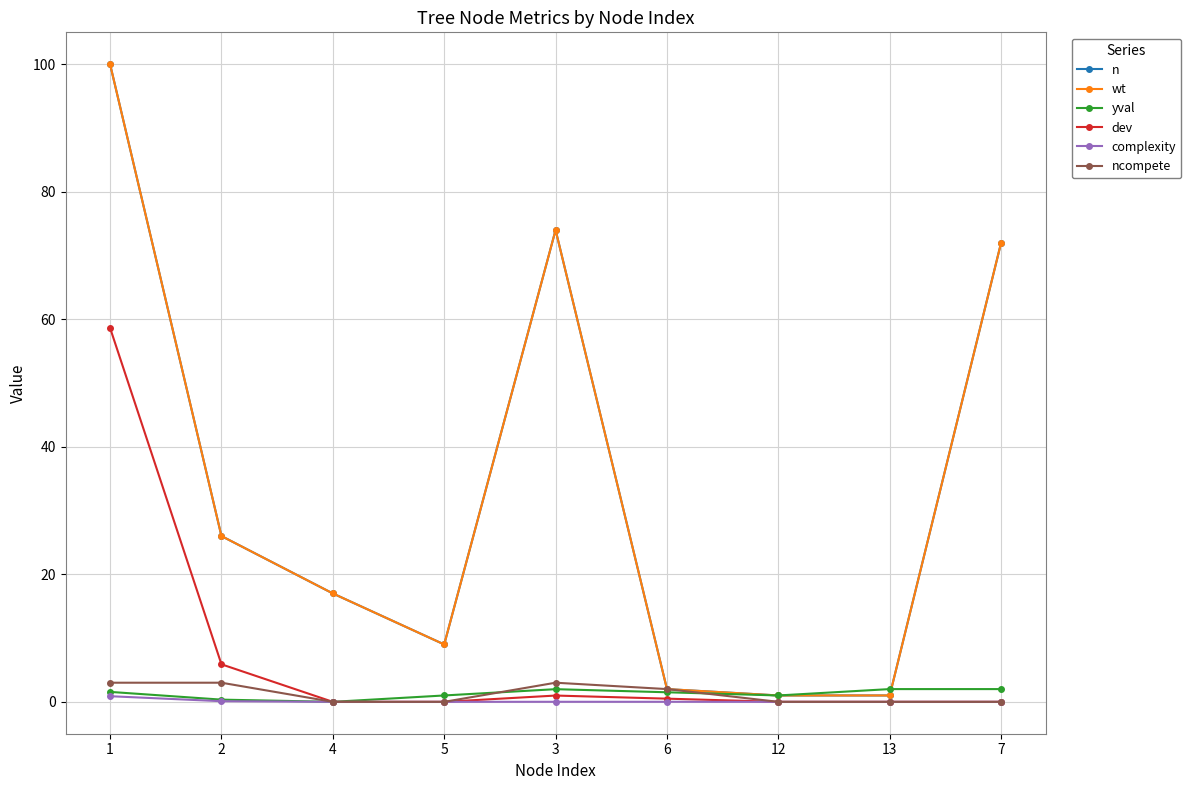

Does the chart have visible grid lines?

Yes